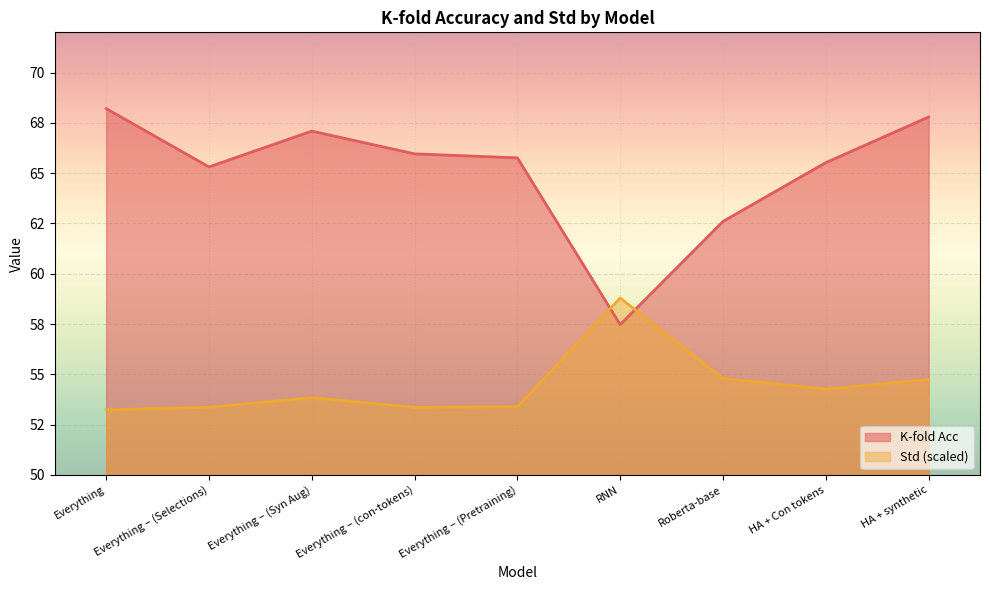

List the series in order of their peak value, lowest first.

Std (scaled), K-fold Acc